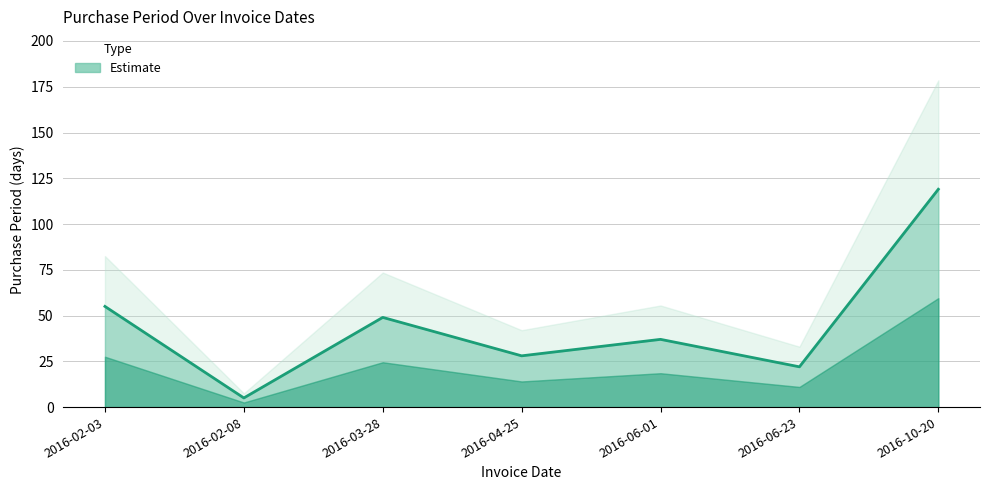

List the labels in order of value, largest first.

2016-10-20, 2016-02-03, 2016-03-28, 2016-06-01, 2016-04-25, 2016-06-23, 2016-02-08